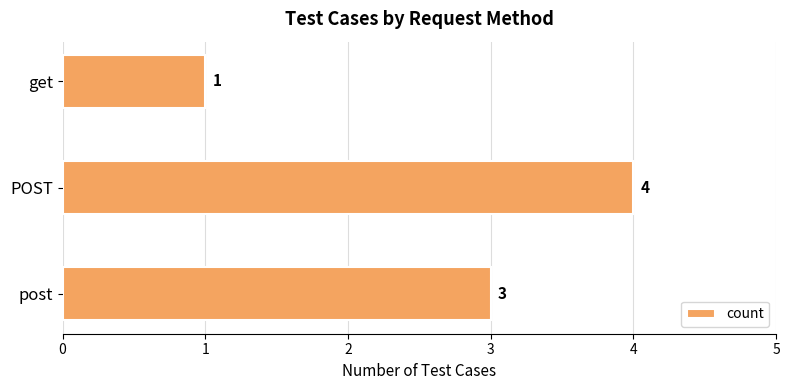

Reading top to bottom, what are all the values shown in this chart?

get=1	POST=4	post=3